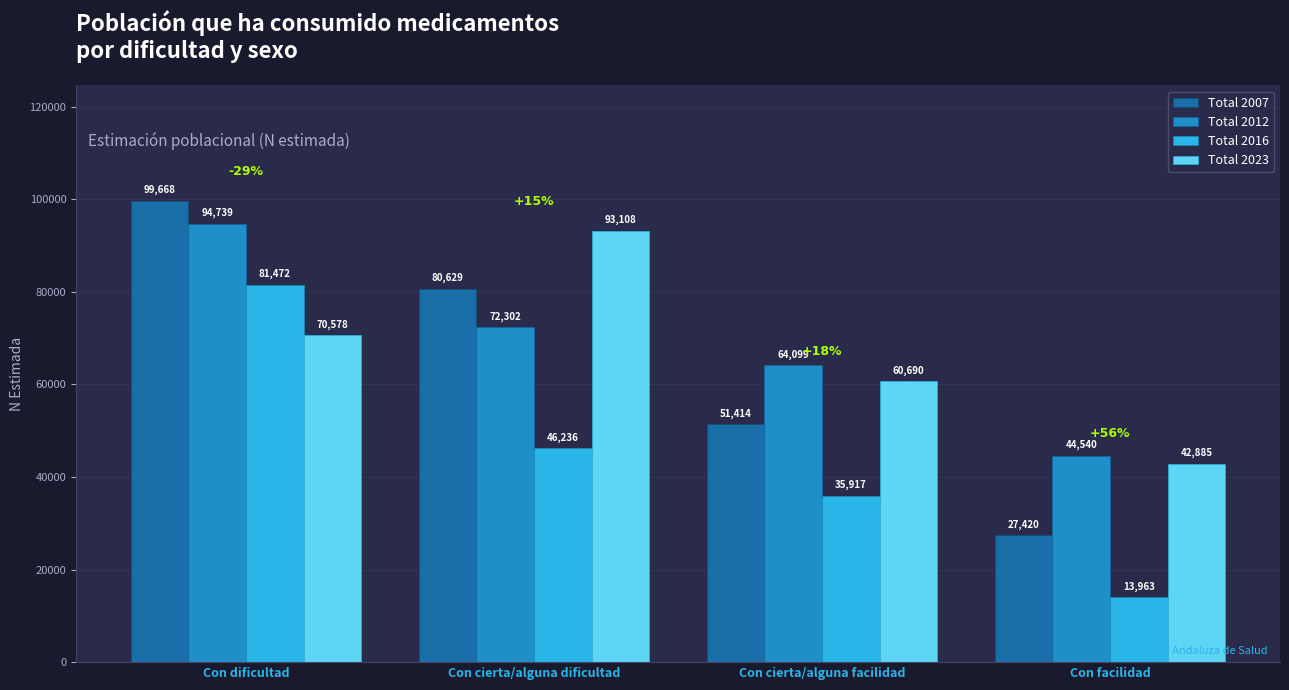

Reading left to right, extract all data points from this chart.

Total 2007: 99668	80629	51414	27420
Total 2012: 94739	72302	64099	44540
Total 2016: 81472	46236	35917	13963
Total 2023: 70578	93108	60690	42885